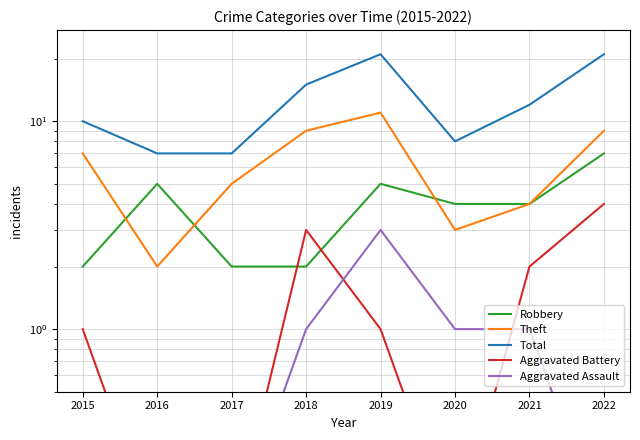

Rank the series by their maximum value, from lowest to highest.

Aggravated Assault, Aggravated Battery, Robbery, Theft, Total